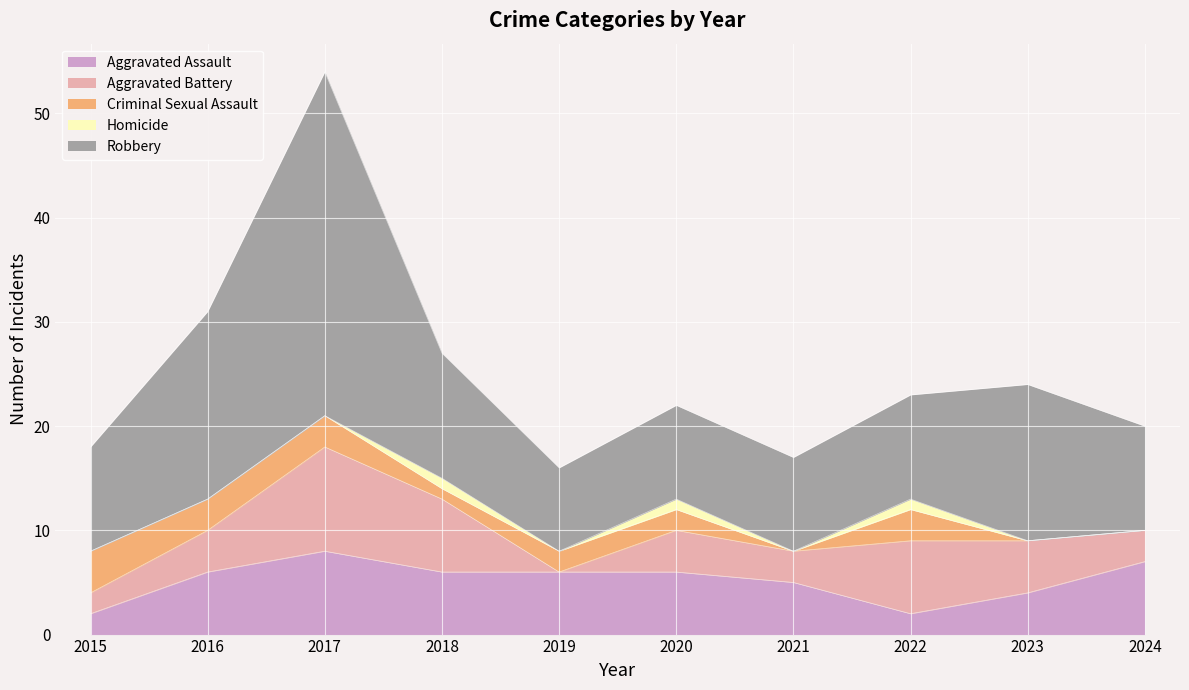

At which category is the sum across all series the highest?

2017